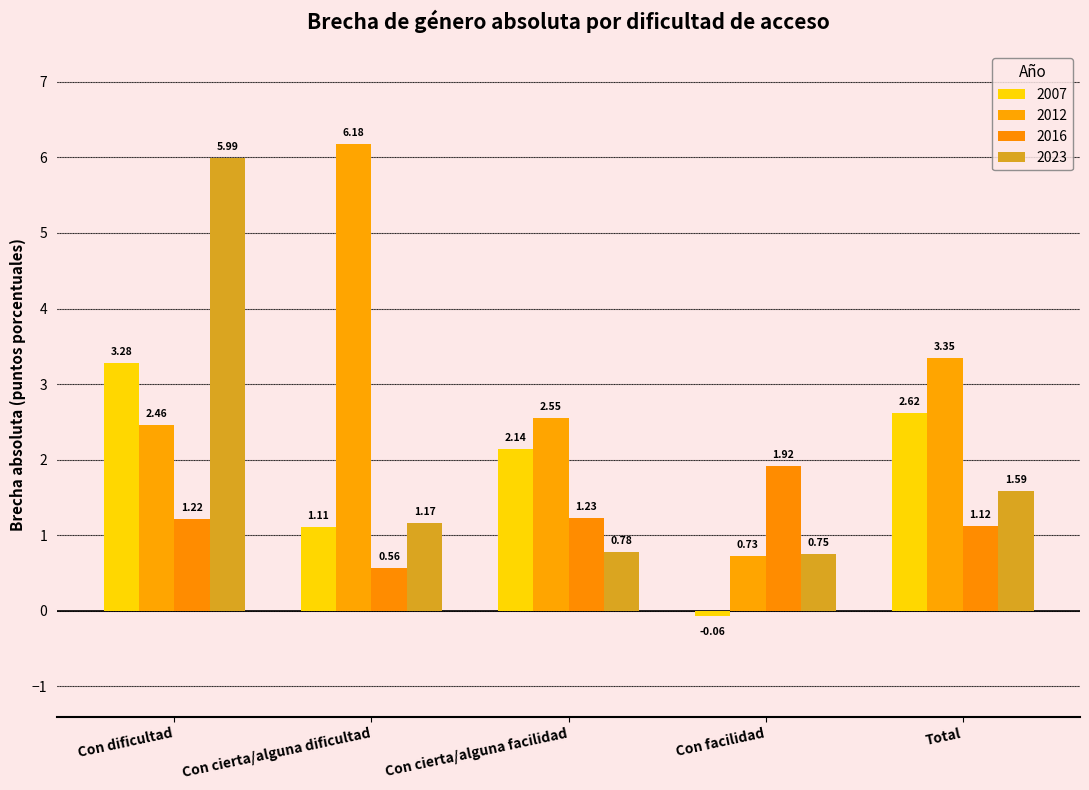

Which label corresponds to the largest value in the chart?

Con cierta/alguna dificultad